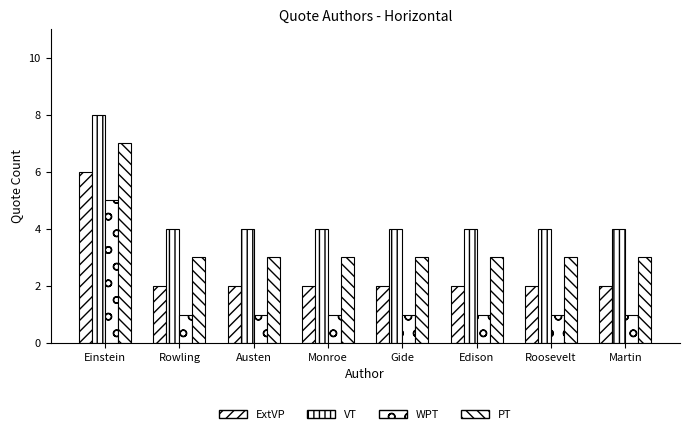

What is the value of the WPT bar at the 7th from the left?

1